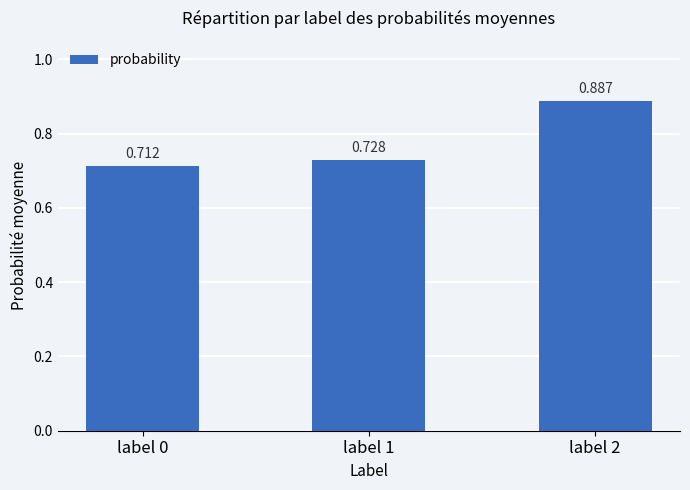

At which category does the chart reach its minimum across all series?

label 0